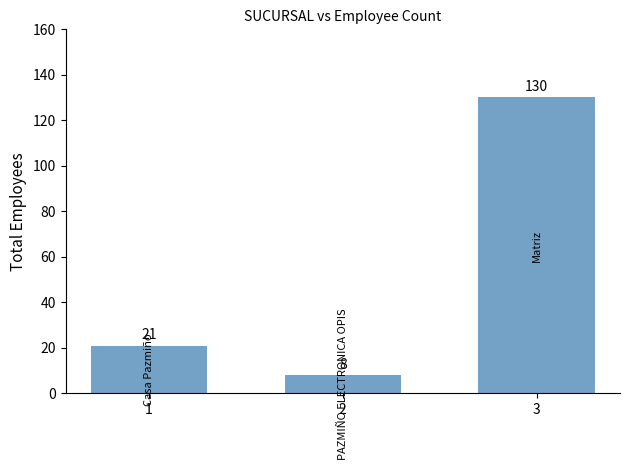

Rank the categories by value from lowest to highest.

2, 1, 3